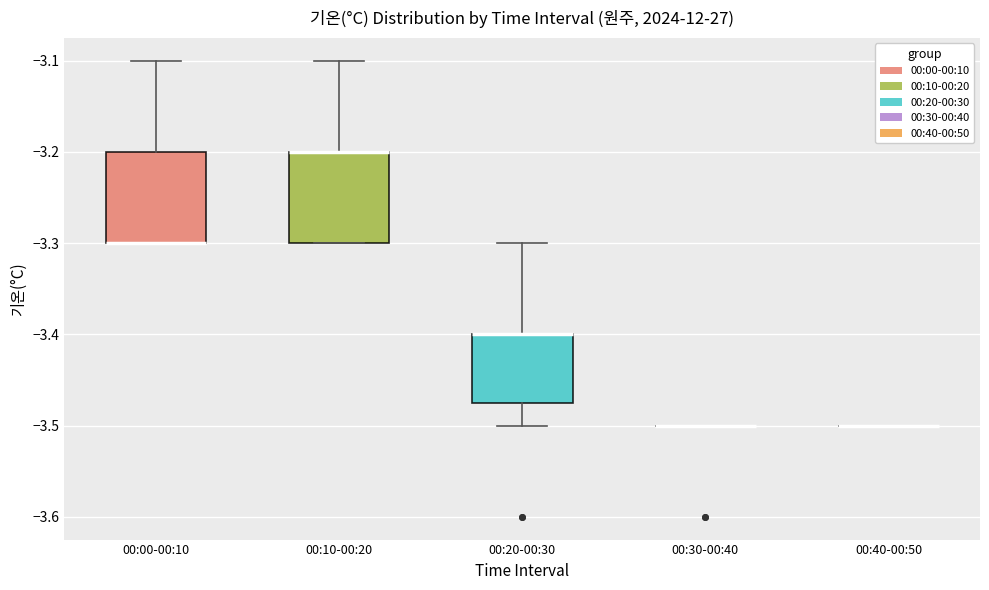

Reading left to right, read every box against the y-axis: the position of its median line, the range the box covers, and the ends of its whiskers. The values are not printed on the chart, so give them approximately, as read against the axis.

00:00-00:10: median -3.30 (drawn on the box's lower edge), box -3.30 to -3.20, whiskers -3.30 to -3.10
00:10-00:20: median -3.20 (drawn on the box's upper edge), box -3.30 to -3.20, whiskers -3.30 to -3.10
00:20-00:30: median -3.40 (drawn on the box's upper edge), box -3.47 to -3.40, whiskers -3.50 to -3.30
00:30-00:40: box collapsed to a line at -3.50, whiskers -3.50 to -3.50
00:40-00:50: box collapsed to a line at -3.50, whiskers -3.50 to -3.50